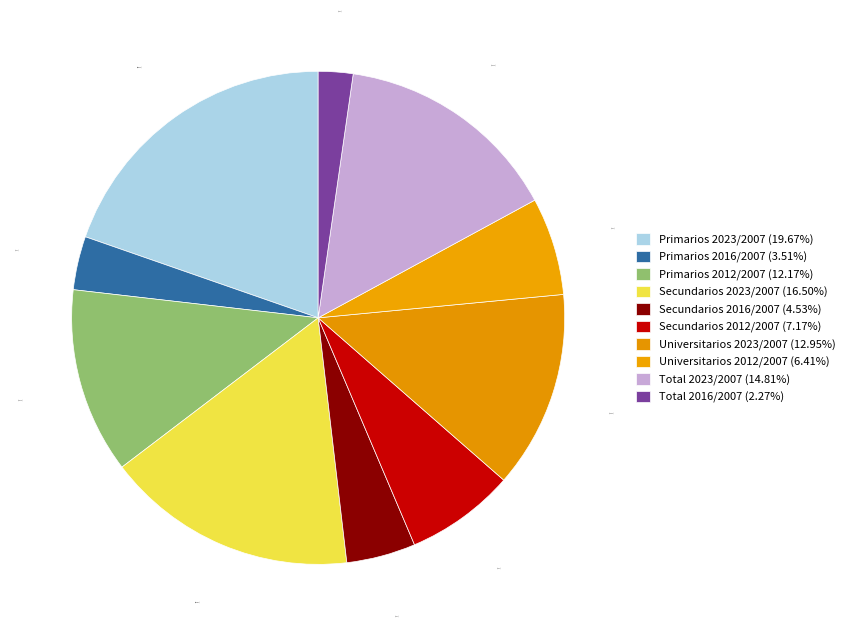

How many slices are in this pie chart?

10